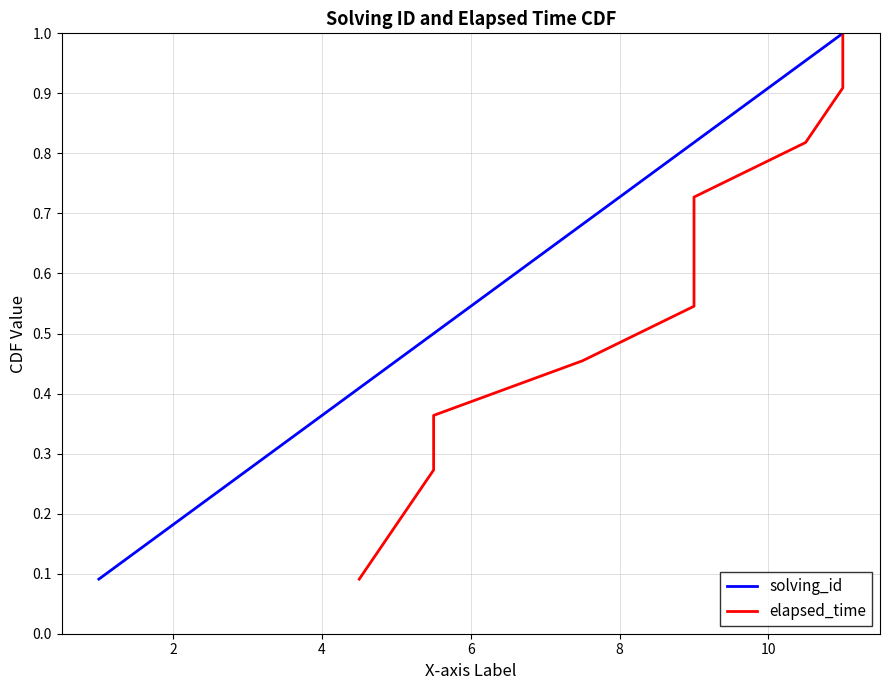

Count the elapsed_time values in the range 0 to 1.

11